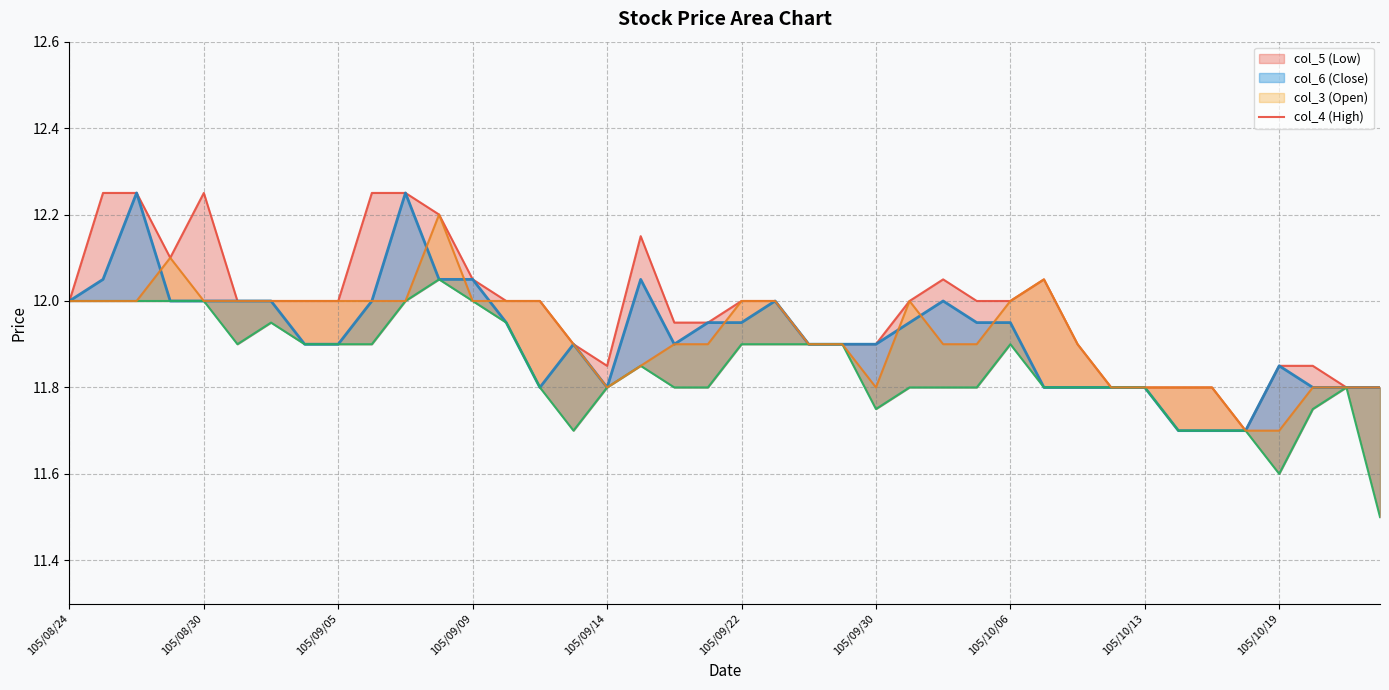

The value at 14 is 20.0. True or false?

False